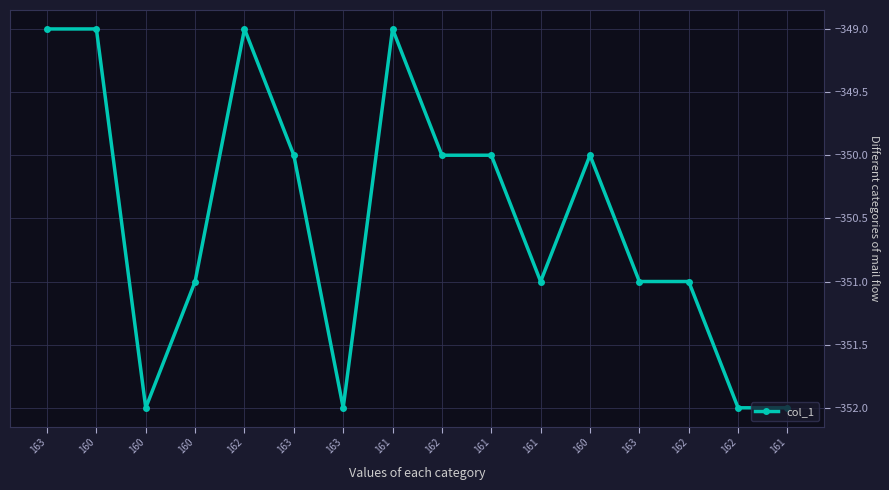

The value at 160 is -351. True or false?

True